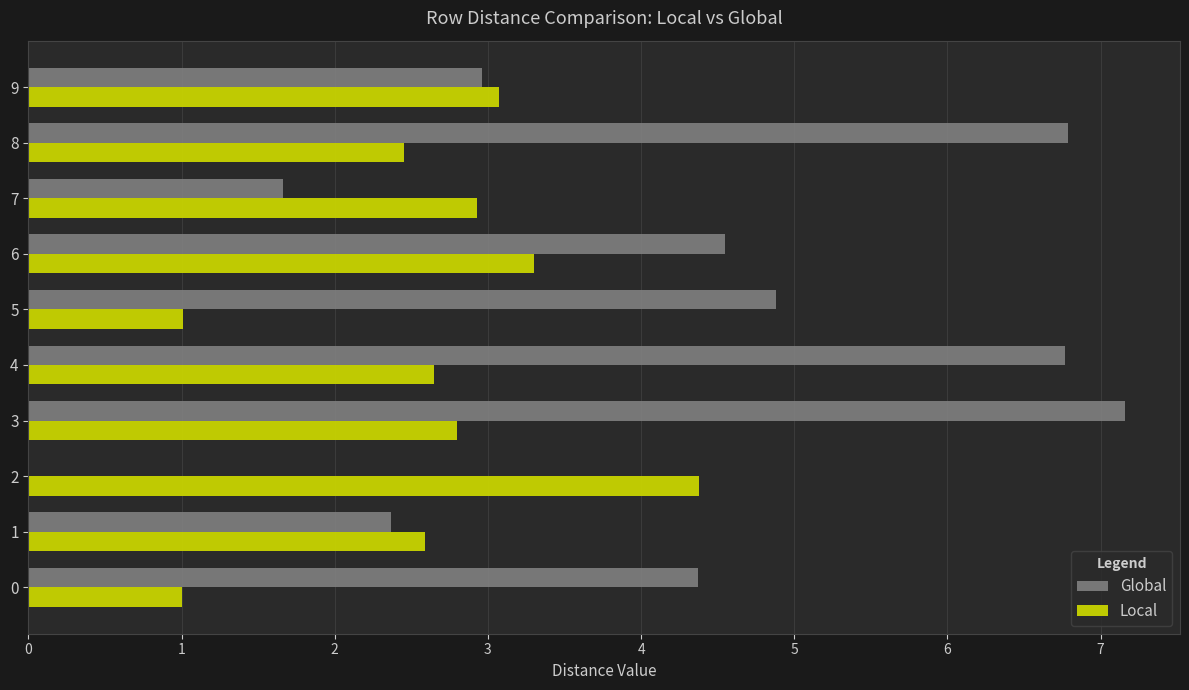

The Global series shows 7.1 at 0. True or false?

False